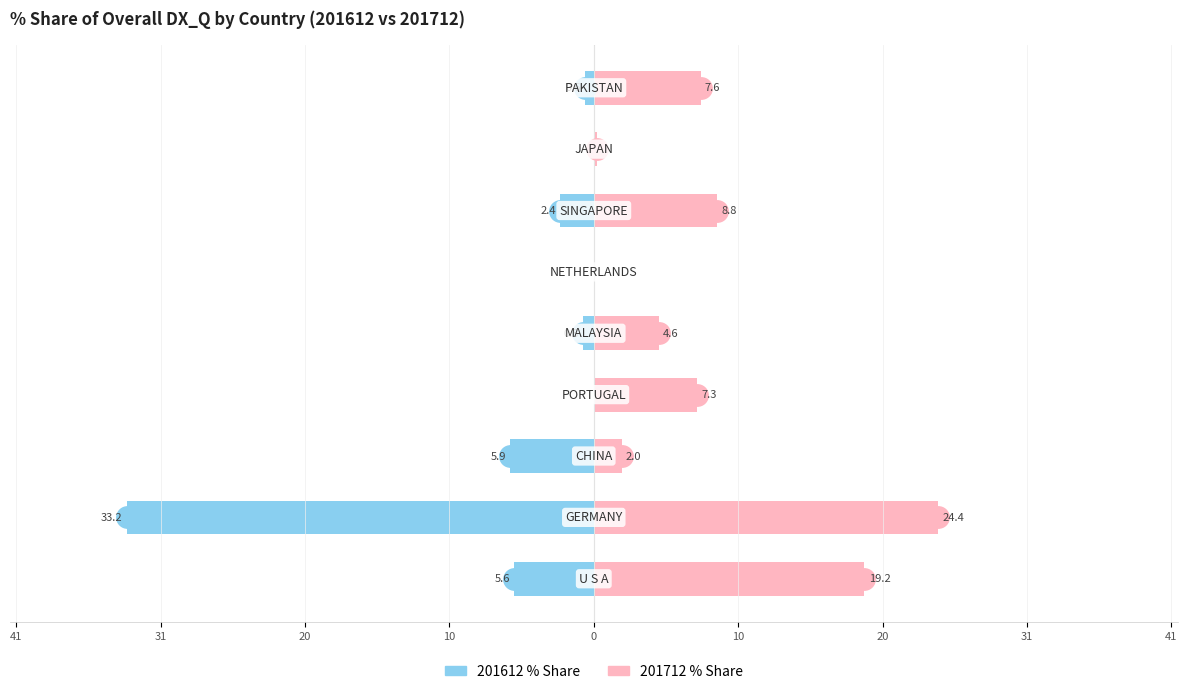

How many values in the 201612 % Share series are below 0?

6